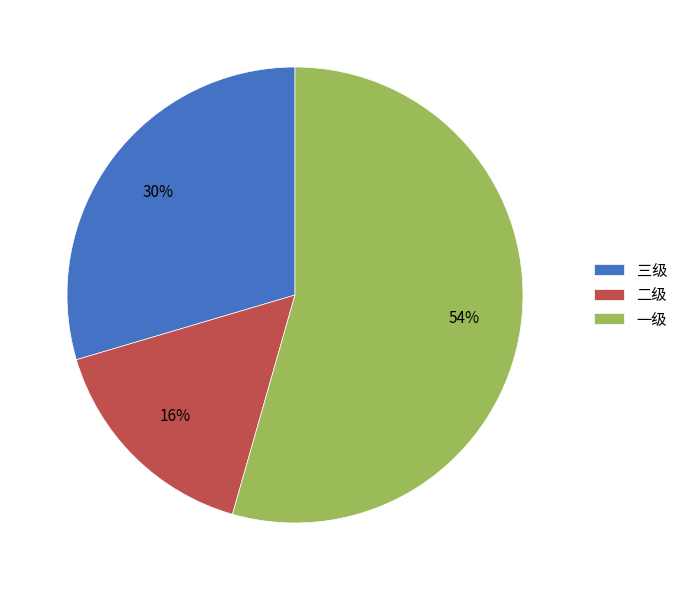

Does 三级 account for over 50% of the chart?

No